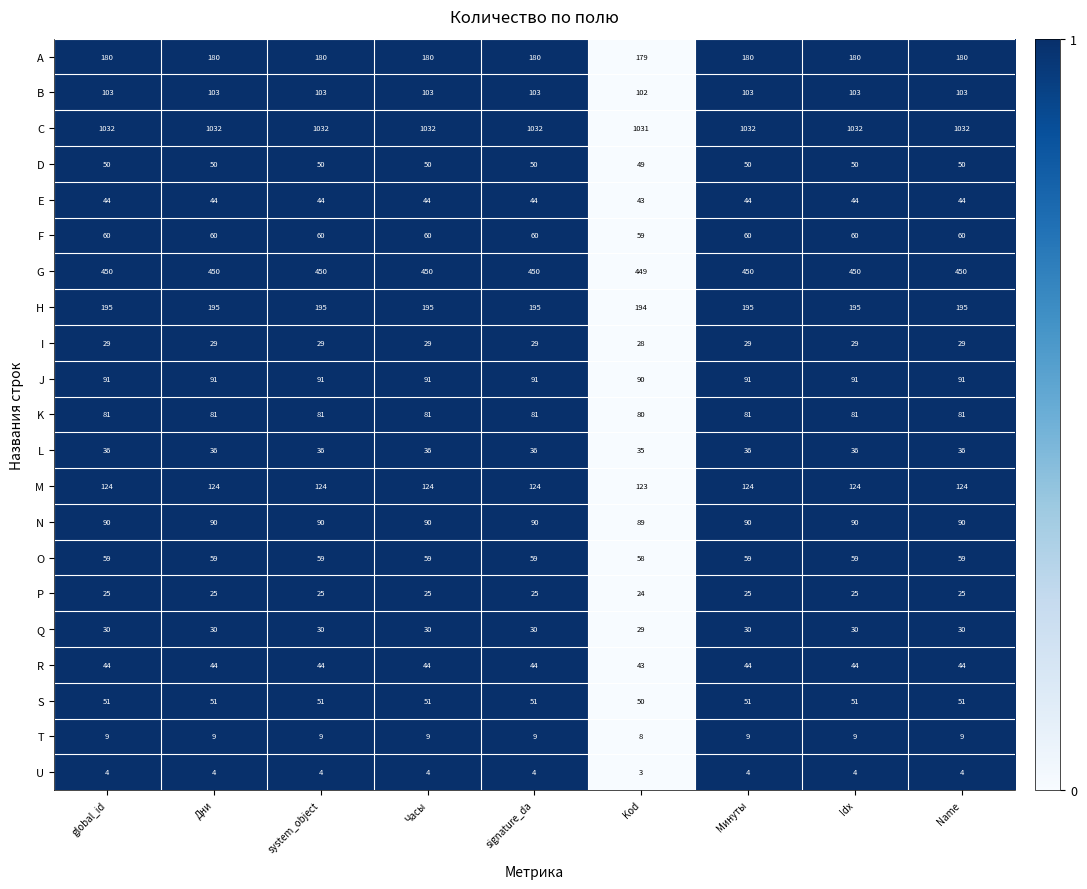

Which category has the lowest value across all series?

Kod